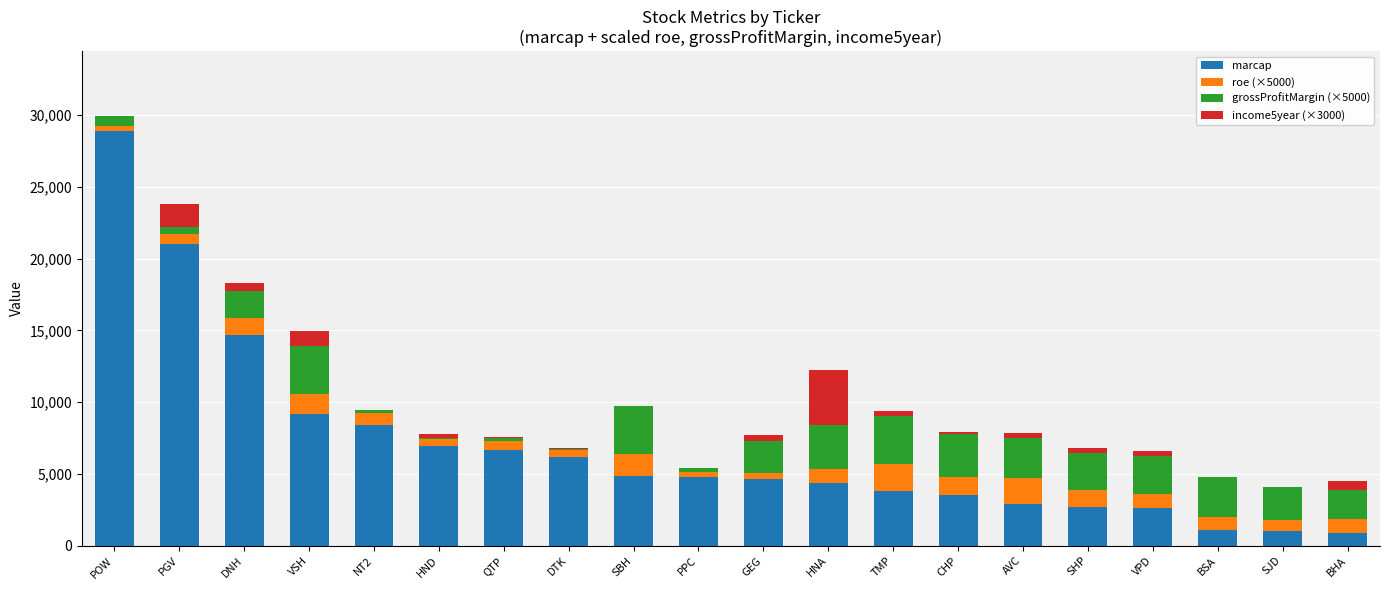

True or false: marcap has a value of 20792 at DNH.

False